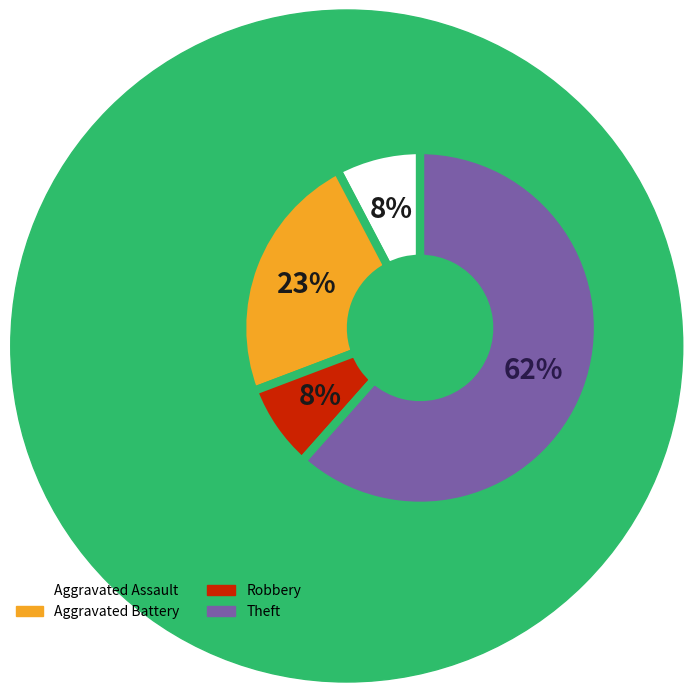

Does any single category account for the majority?

Yes